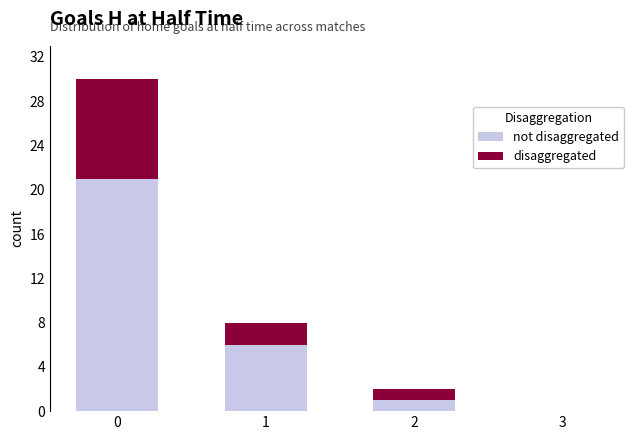

List the series in order of their peak value, highest first.

not disaggregated, disaggregated